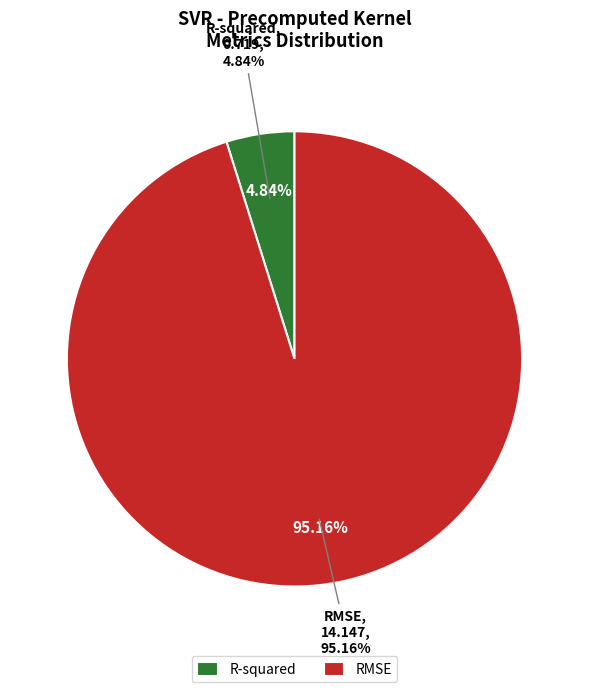

What percentage is the R-squared slice, to the nearest percent?

5%